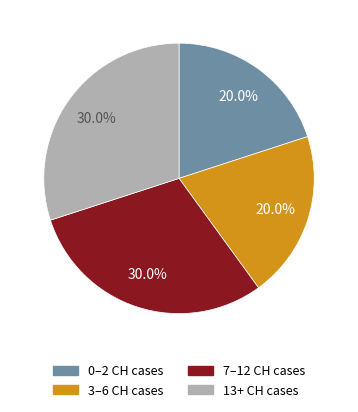

What is the ratio of the value at 0–2 CH cases to the value at 7–12 CH cases?

0.7